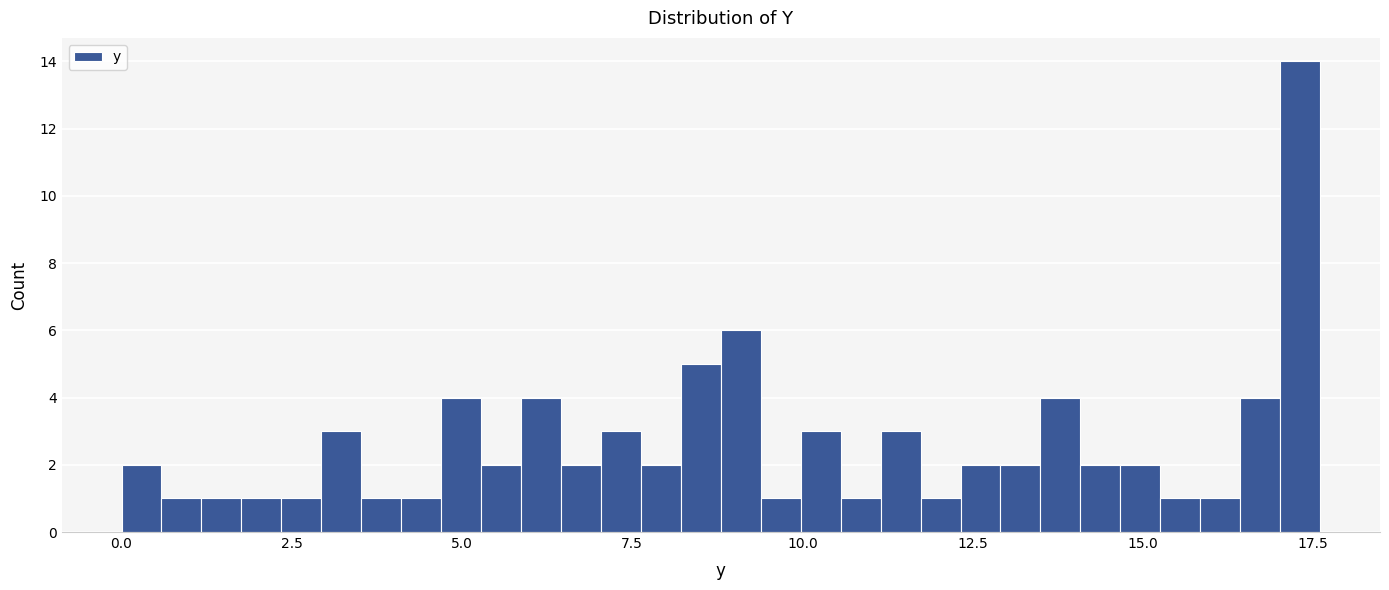

Read against the x-axis, roughly where is the centre of the tallest bar?

17.5